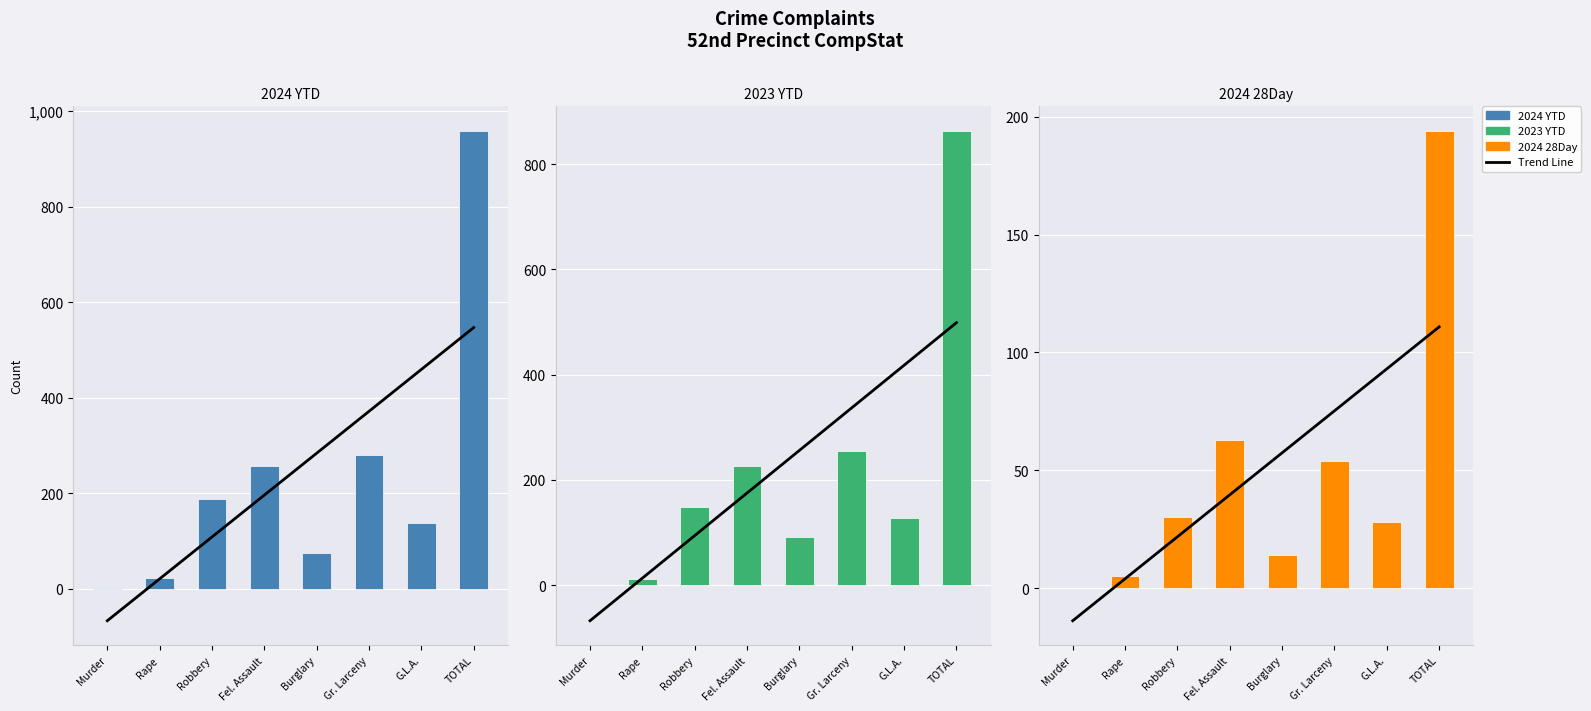

What position from the left is TOTAL?

8